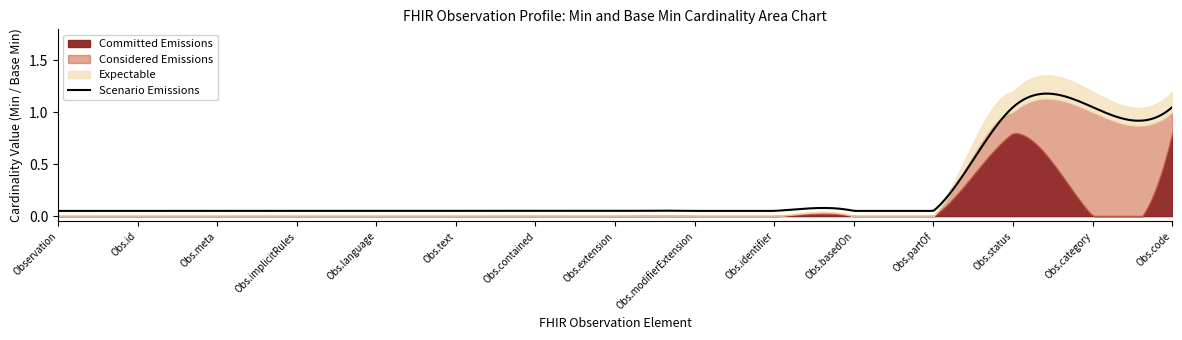

At which category does the chart reach its minimum across all series?

Observation